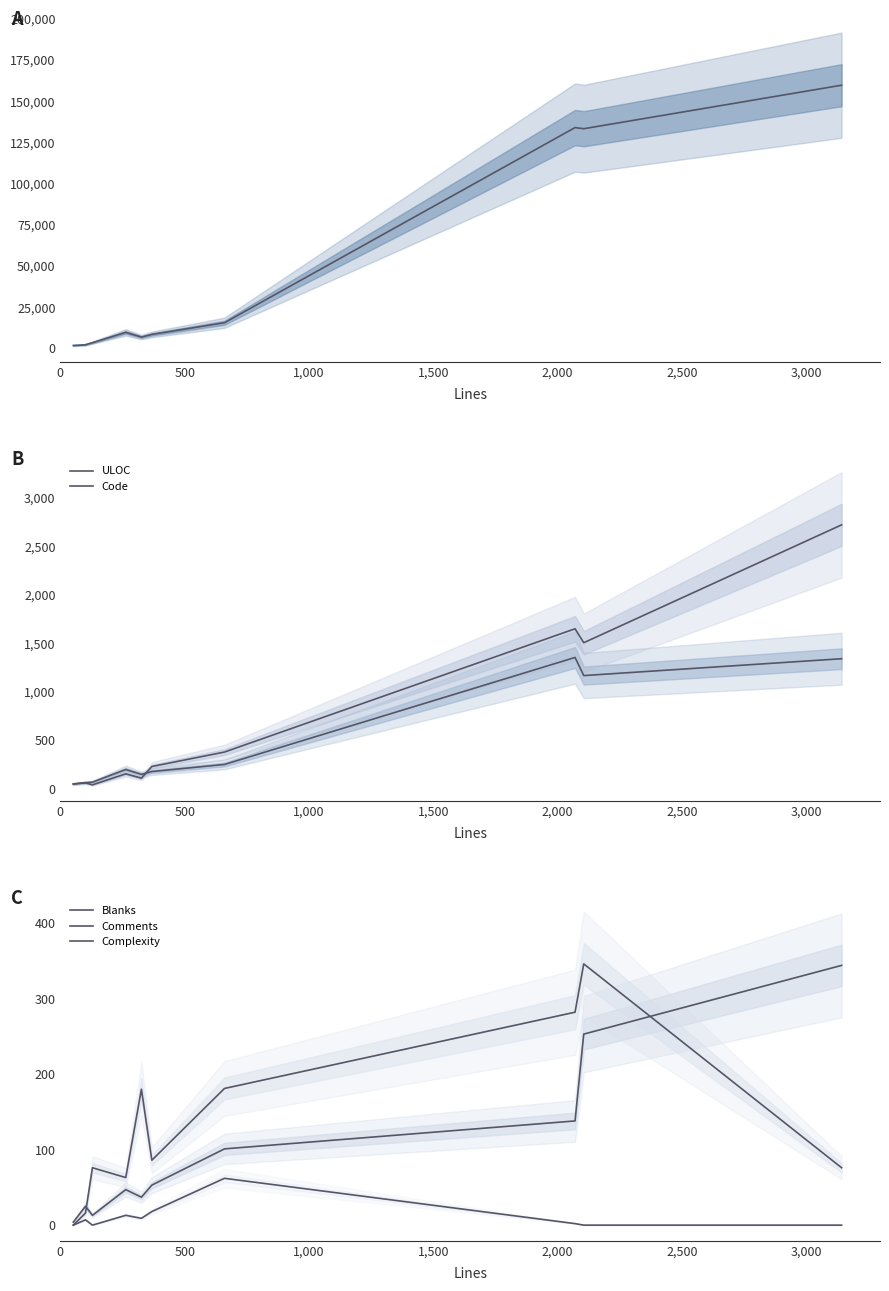

How many values in the Comments series are below 76?

4